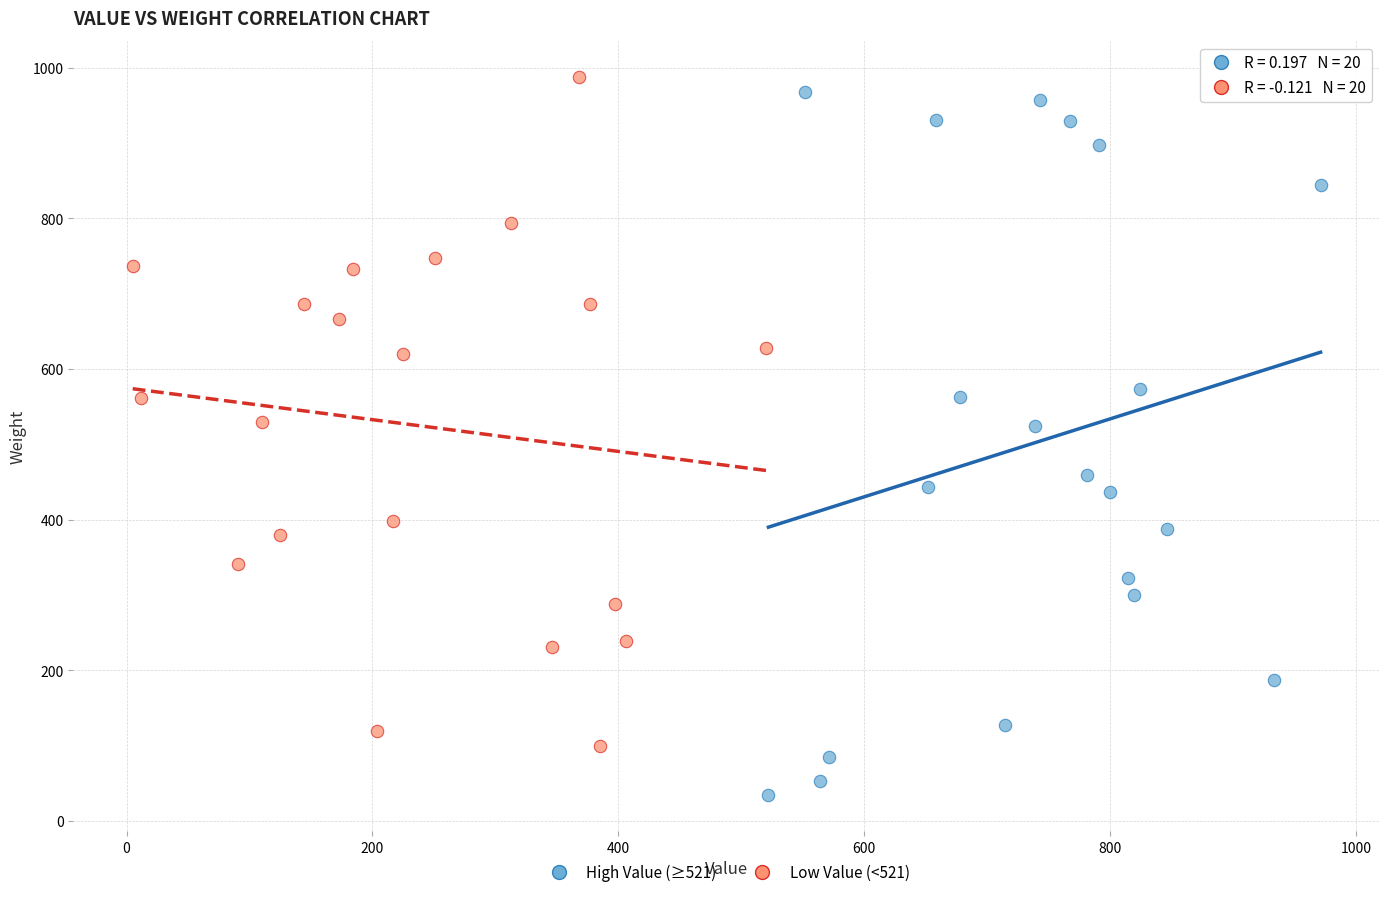

What are all the series names shown in the legend?

High Value (≥521), Low Value (<521)